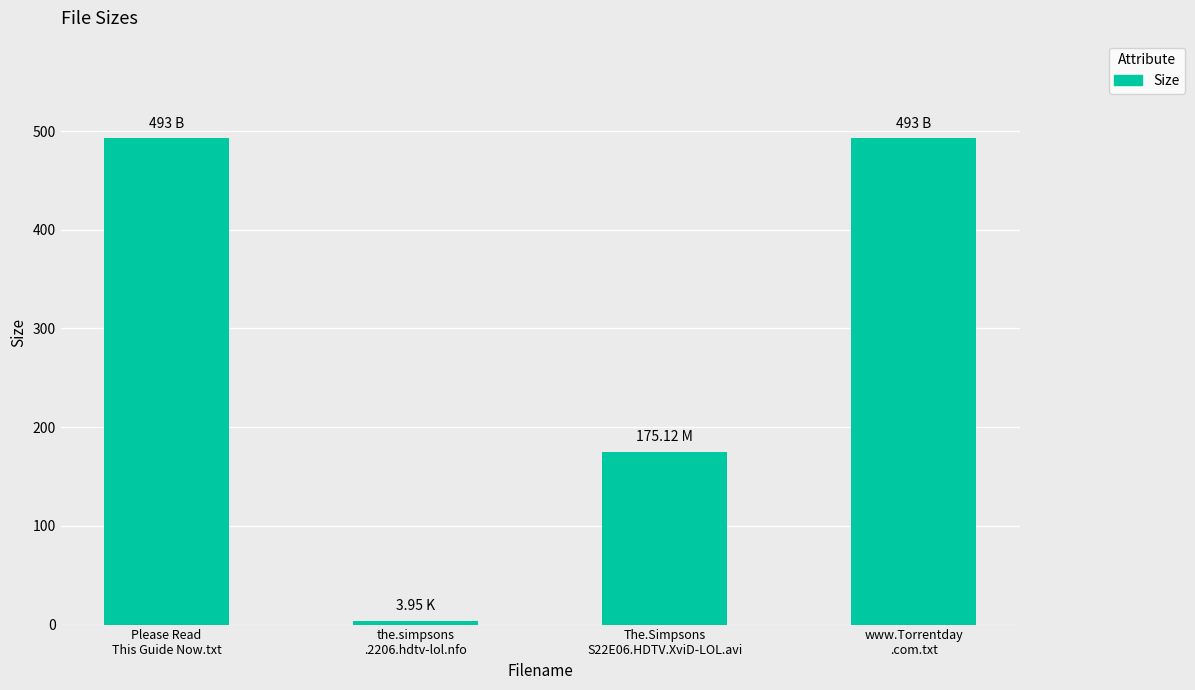

What is the label of the 3rd bar from the left?

The.Simpsons
S22E06.HDTV.XviD-LOL.avi